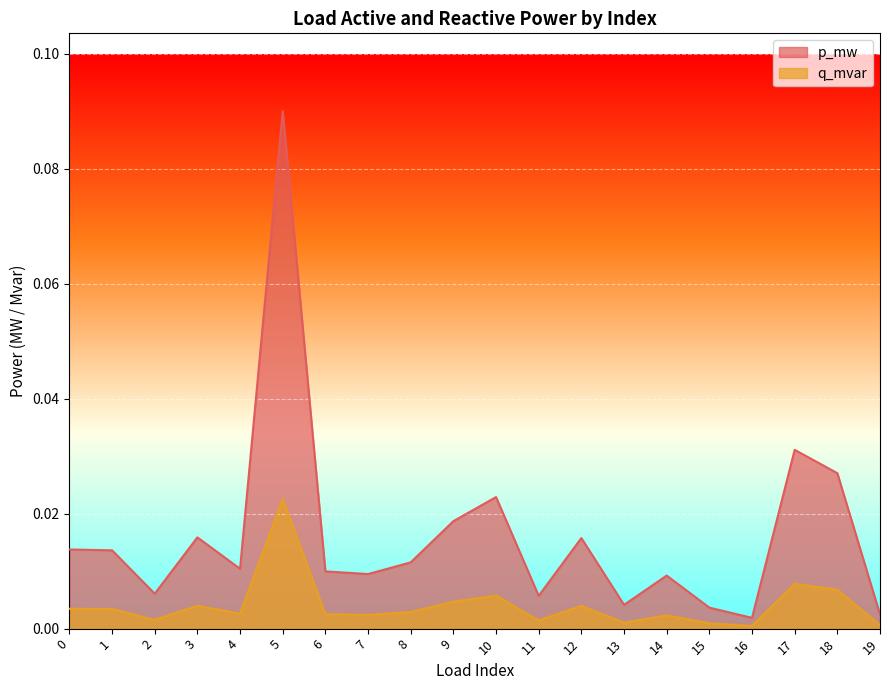

How many data points does each series have?

20